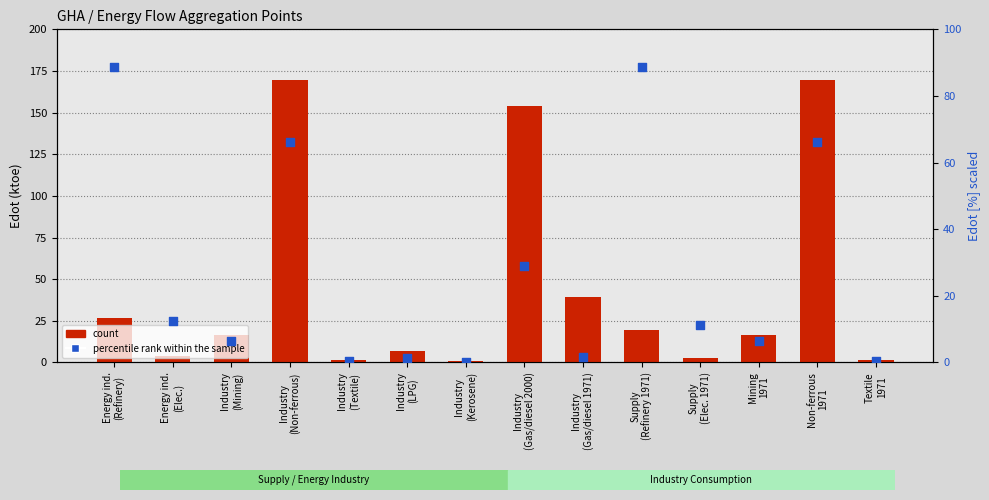

At how many categories does at least one series exceed 42?

5